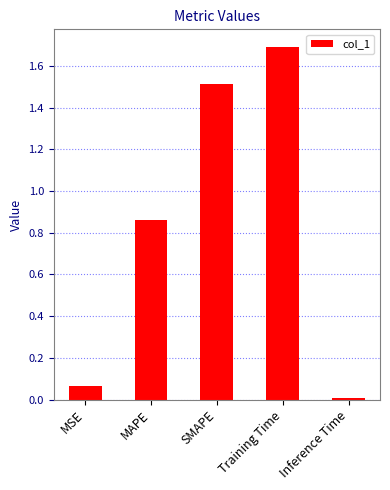

What position from the right is Training Time?

2